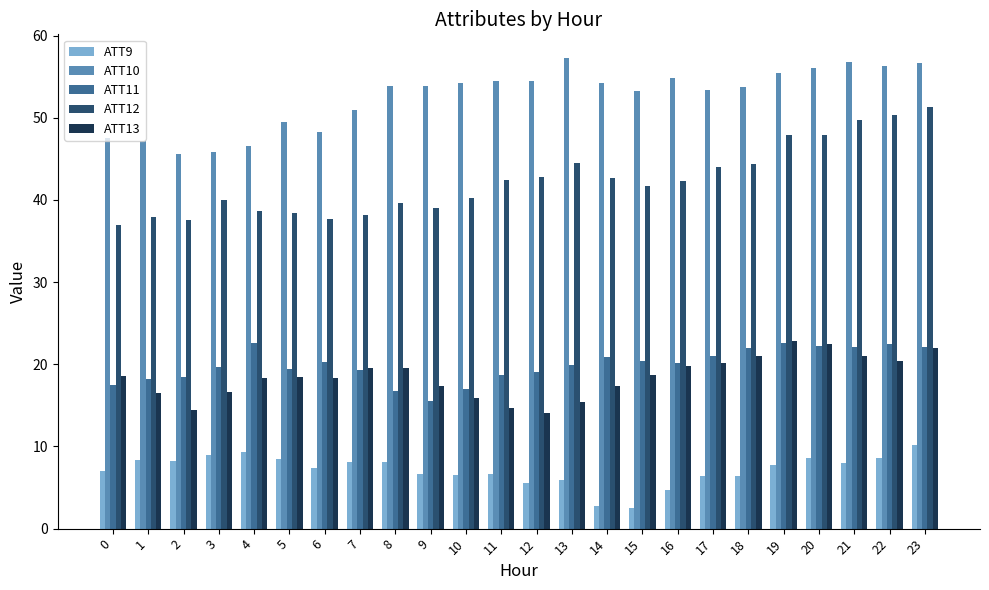

Is it true that ATT12 equals 64.5 at 16?

False